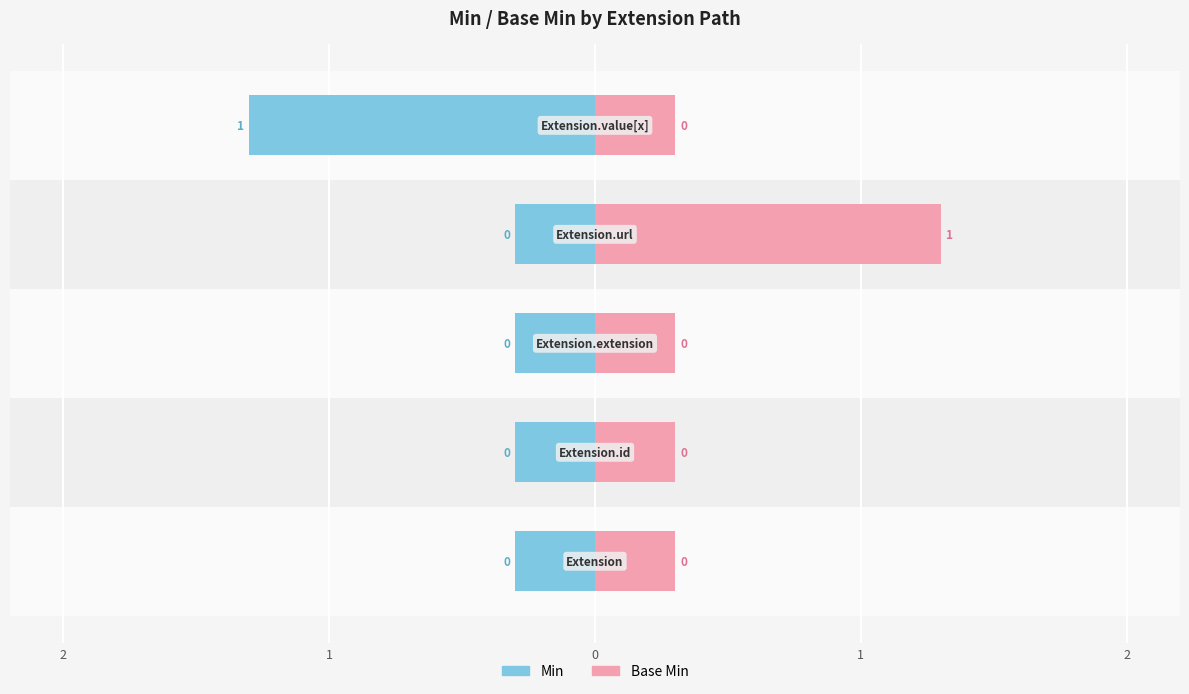

Reading left to right, extract all data points from this chart.

Min: -0.3	-0.3	-0.3	-0.3	-1.3
Base Min: 0.3	0.3	0.3	1.3	0.3